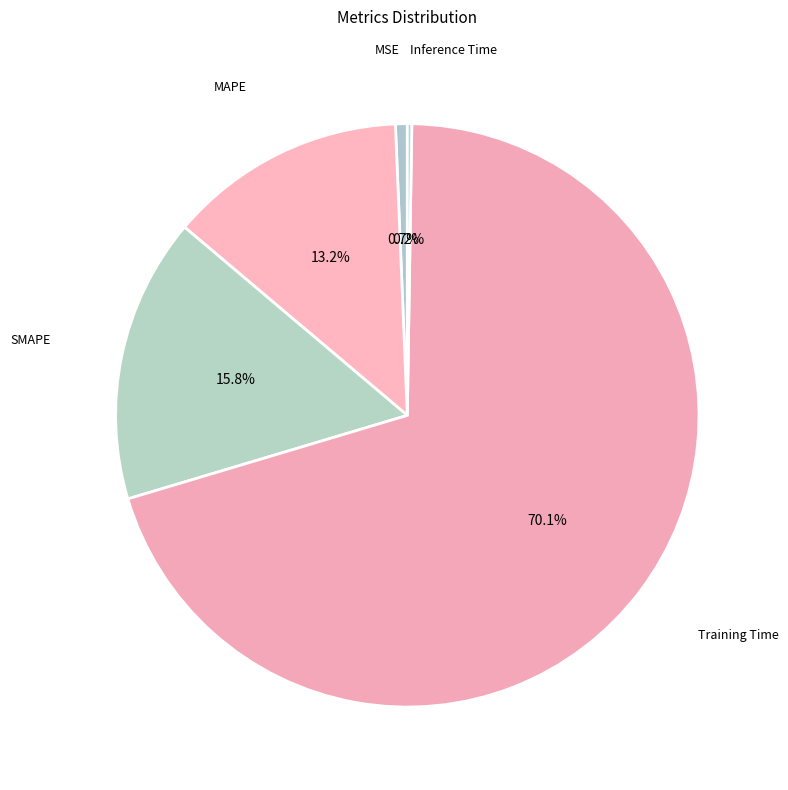

Does any single category account for the majority?

Yes